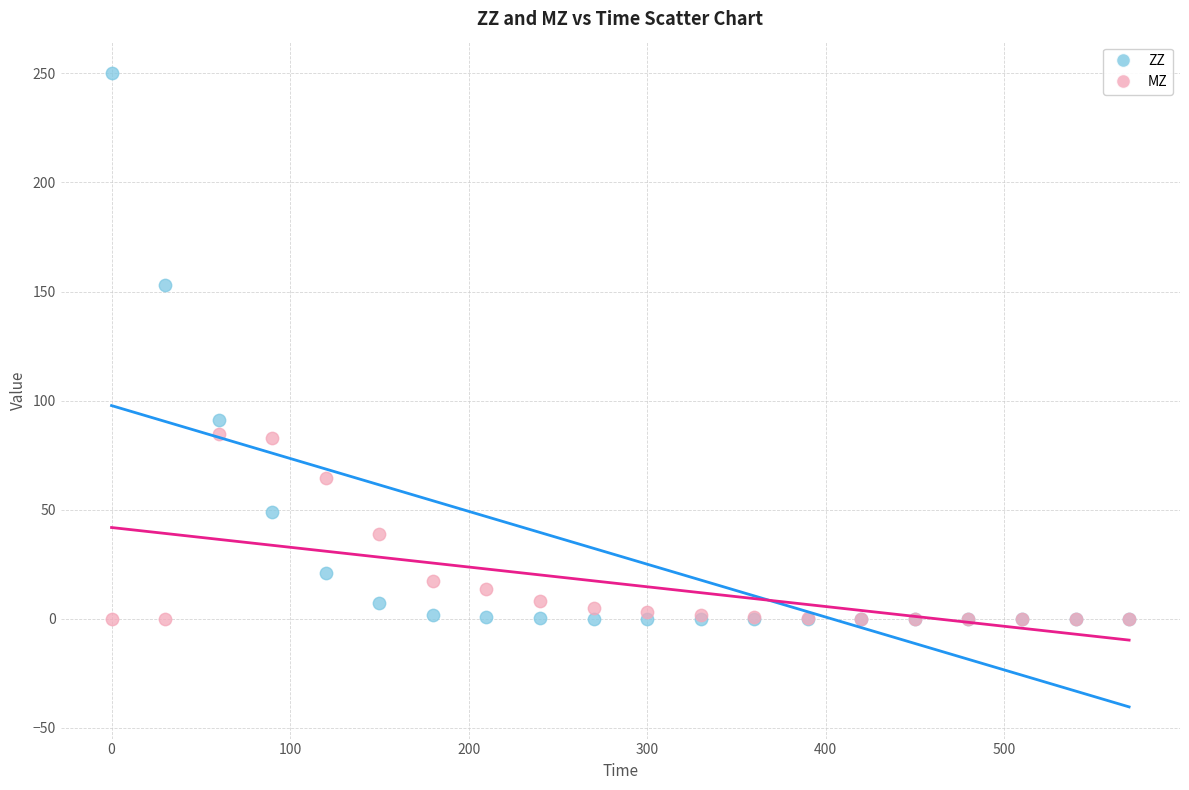

Which series has the largest Y range (max minus min)?

ZZ